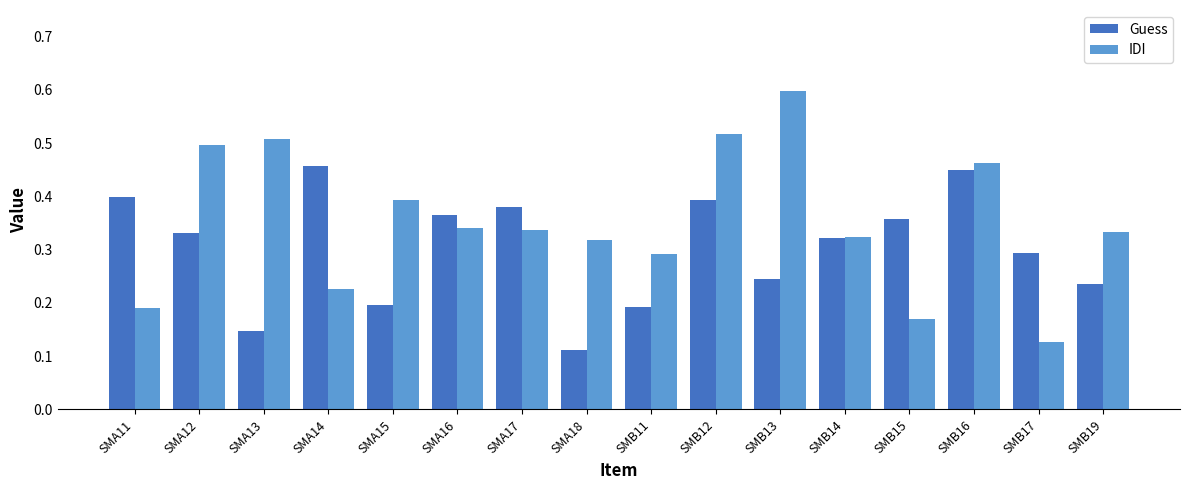

The Guess series shows 0.0 at SMA13. True or false?

False